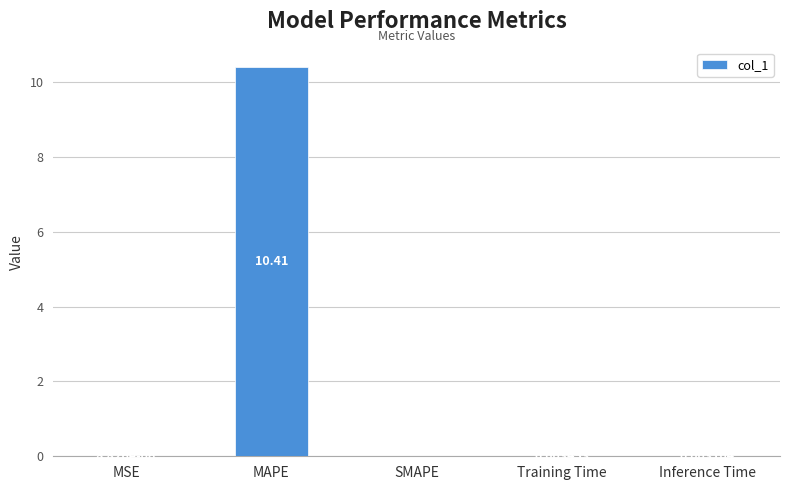

At which category does the chart reach its peak across all series?

MAPE